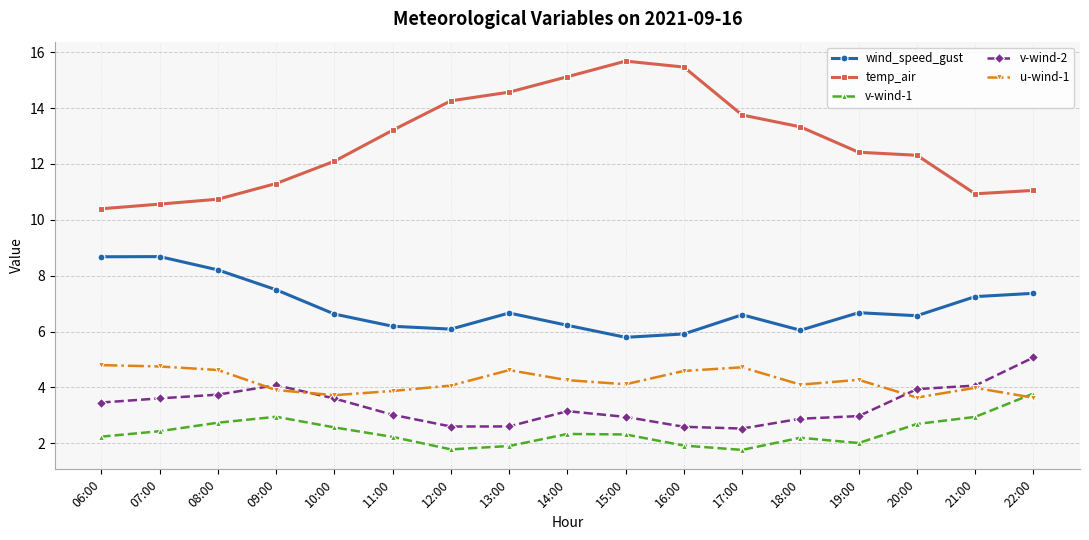

What is the difference between the wind_speed_gust values at 20:00 and 14:00?

0.3